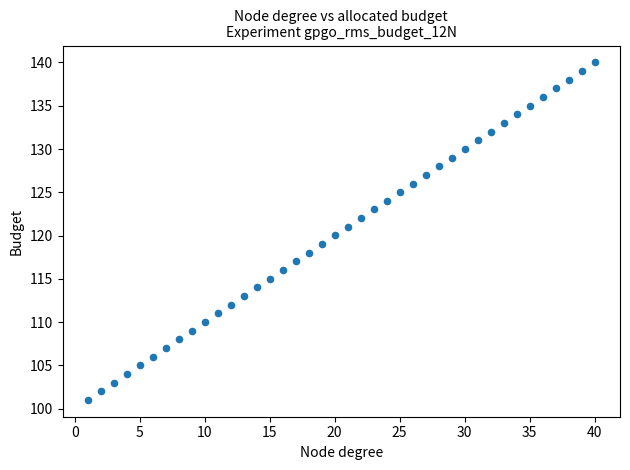

What is the range of Y values (max minus min)?

39.0